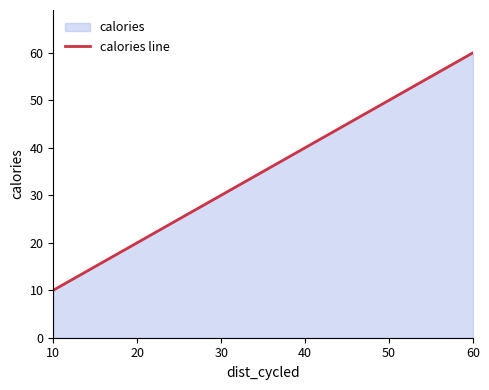

What is the change in value from 10 to 40?

+30